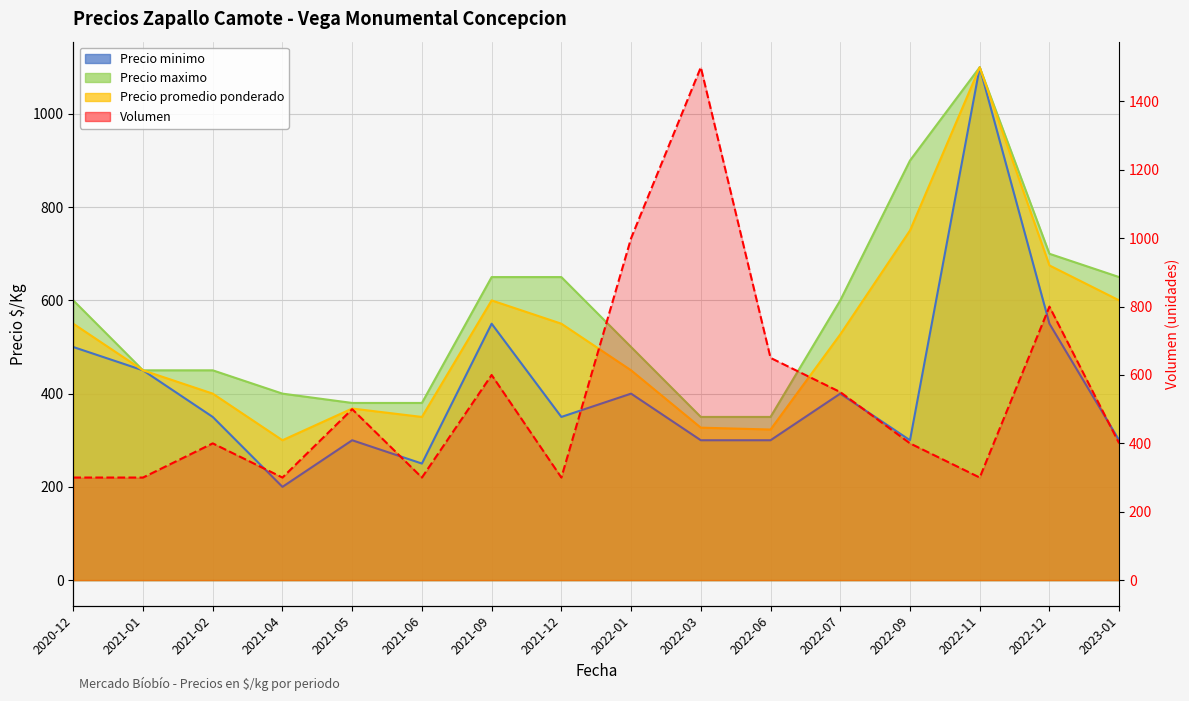

Reading right to left, transcribe all the data shown in this chart.

Precio minimo: 2023-01=300	2022-12=550	2022-11=1100	2022-09=300	2022-07=400	2022-06=300	2022-03=300	2022-01=400	2021-12=350	2021-09=550	2021-06=250	2021-05=300	2021-04=200	2021-02=350	2021-01=450	2020-12=500
Precio maximo: 2023-01=650	2022-12=700	2022-11=1100	2022-09=900	2022-07=600	2022-06=350	2022-03=350	2022-01=500	2021-12=650	2021-09=650	2021-06=380	2021-05=380	2021-04=400	2021-02=450	2021-01=450	2020-12=600
Precio promedio ponderado: 2023-01=600	2022-12=675	2022-11=1100	2022-09=750	2022-07=527	2022-06=323	2022-03=327	2022-01=450	2021-12=550	2021-09=600	2021-06=350	2021-05=368	2021-04=300	2021-02=400	2021-01=450	2020-12=550
Volumen: 2023-01=400	2022-12=800	2022-11=300	2022-09=400	2022-07=550	2022-06=650	2022-03=1500	2022-01=1000	2021-12=300	2021-09=600	2021-06=300	2021-05=500	2021-04=300	2021-02=400	2021-01=300	2020-12=300